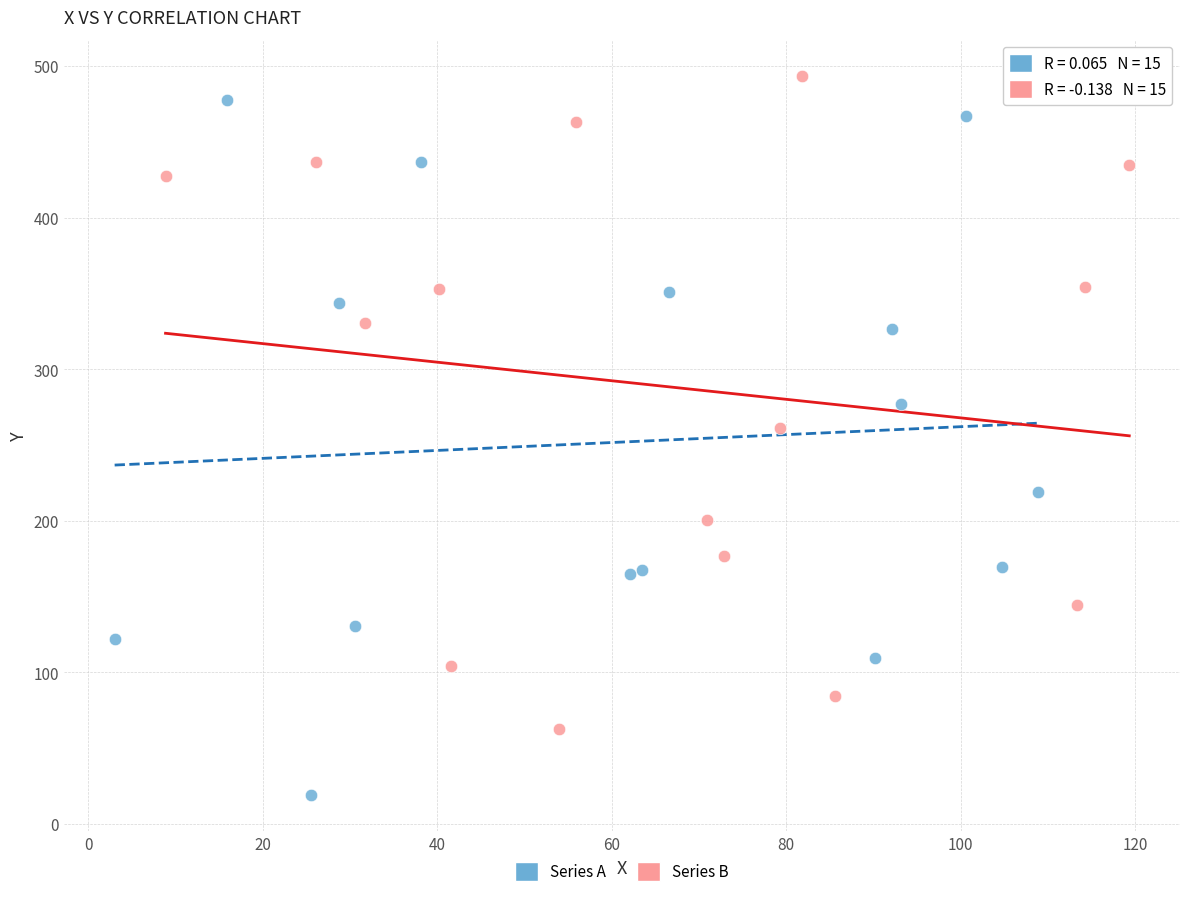

Which series reaches the minimum Y coordinate?

Series A